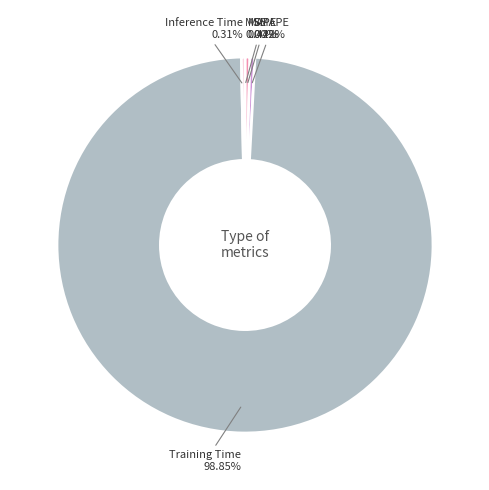

Combined, what portion of the pie is SMAPE and Inference Time?

0.7%